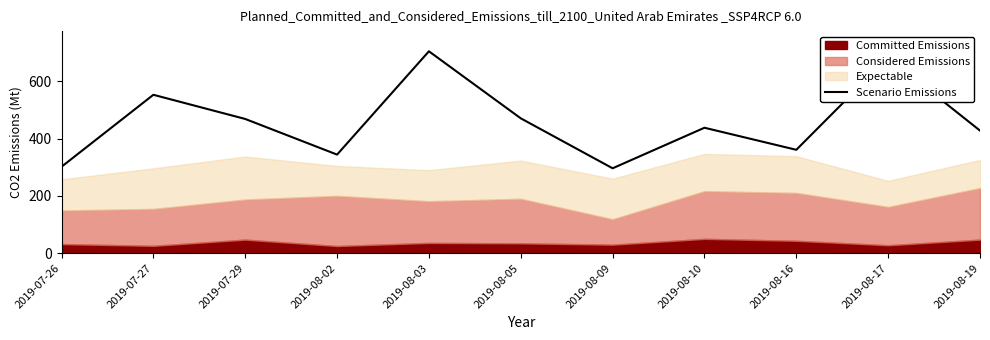

At which category does the chart reach its minimum across all series?

2019-08-09